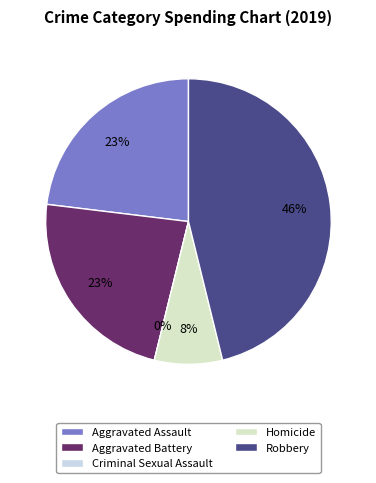

Which category has the biggest portion of the pie?

Robbery